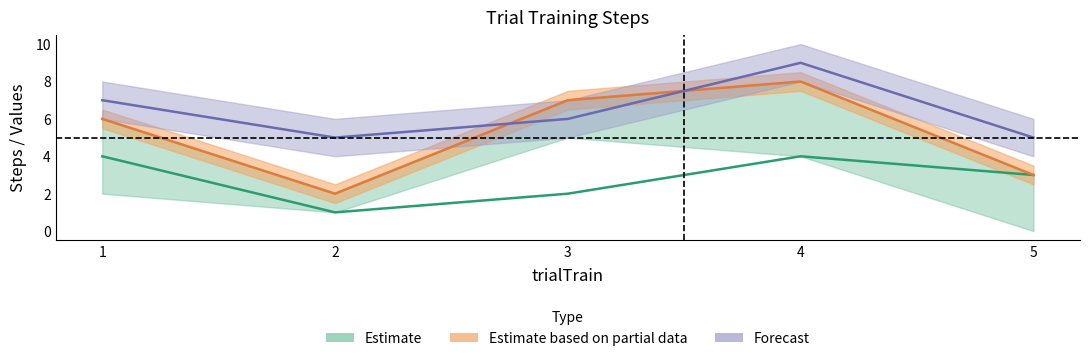

What is the difference between the x_corrSteps values at 5 and 3?

4